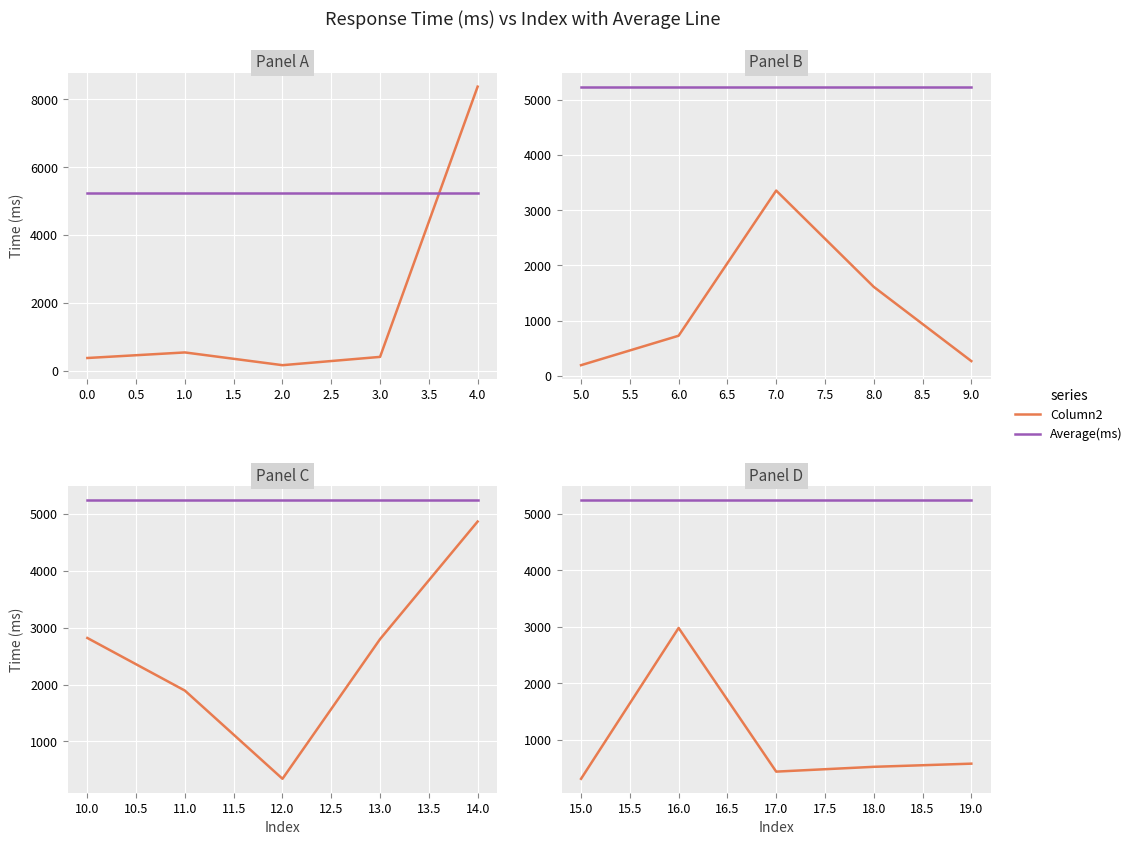

Which series has the largest total across all categories?

Average(ms)